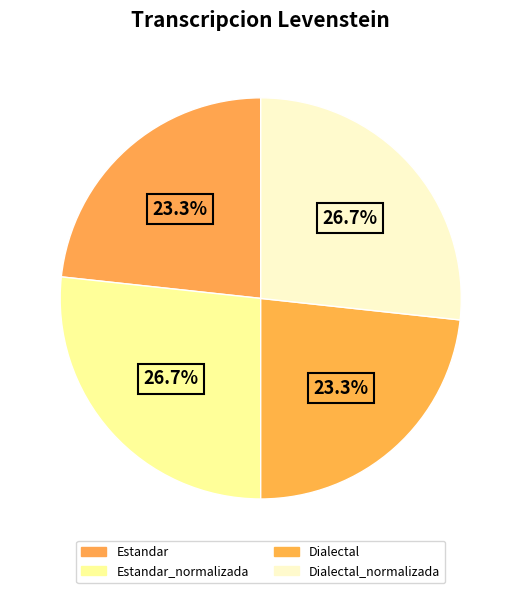

How many slices are in this pie chart?

4